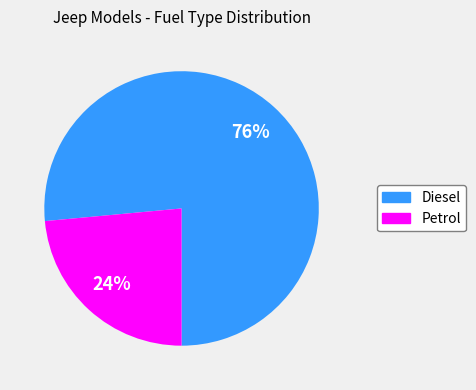

Which category has the biggest portion of the pie?

Diesel